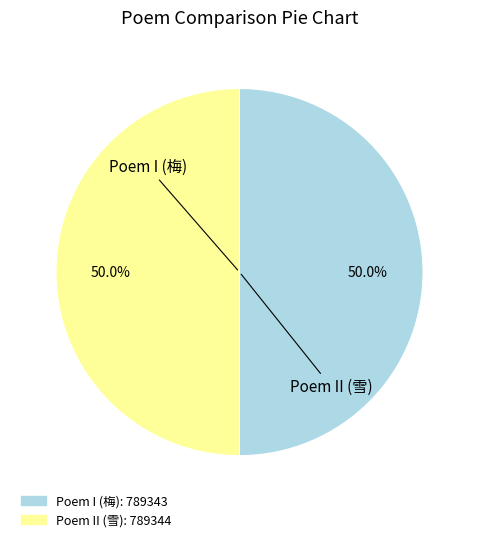

How many segments does this pie chart have?

2